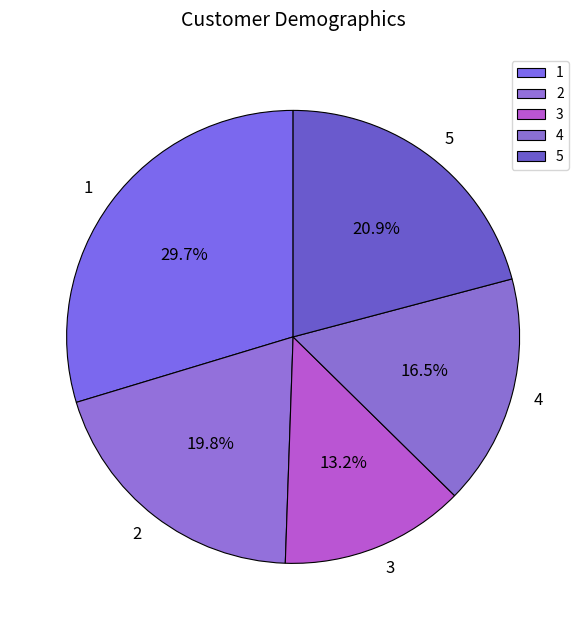

To the nearest percent, what is the difference between the 1 and 4 slice percentages?

13%